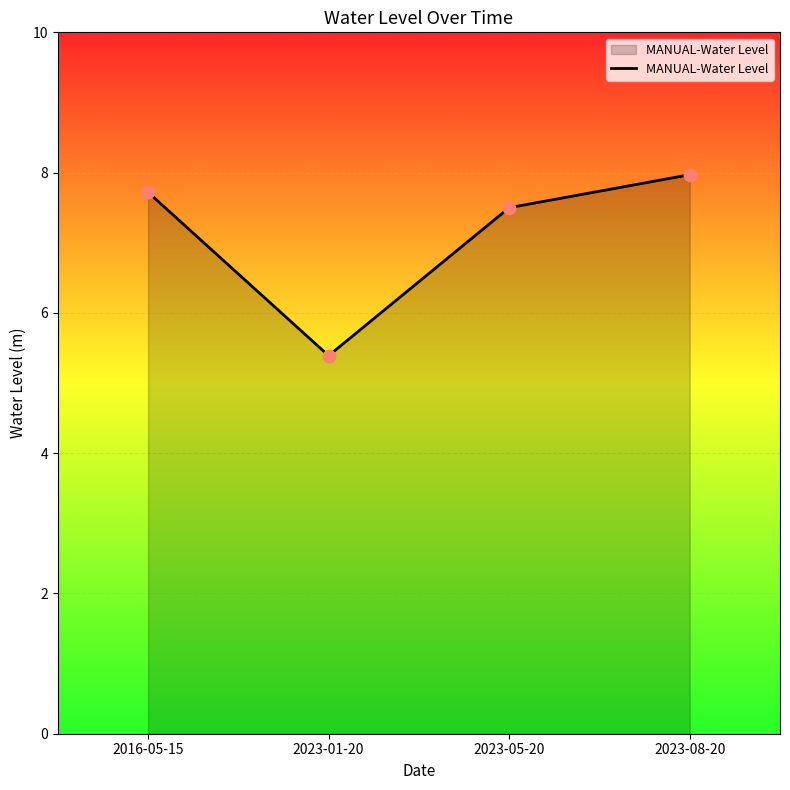

Approximately how many times larger is the value at 2023-05-20 compared to 2023-01-20?

1.4